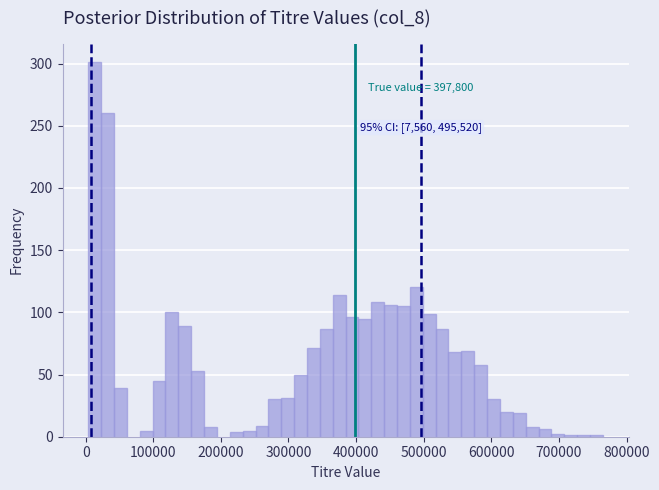

Around what value on the x-axis is the tallest bar? Give the approximate position of its centre, as read against the axis.

10000